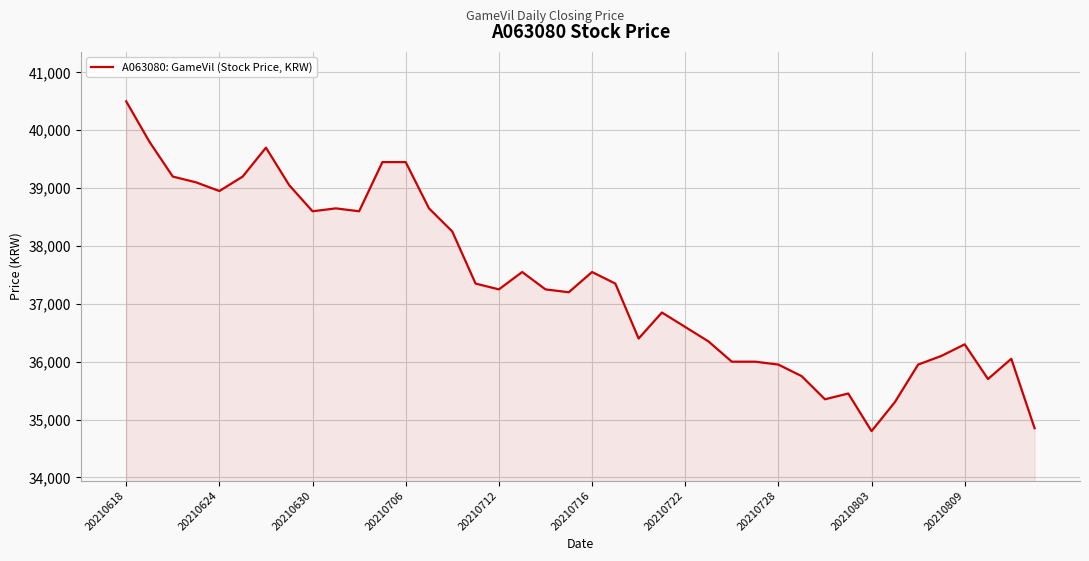

Count the number of data series in this chart.

1